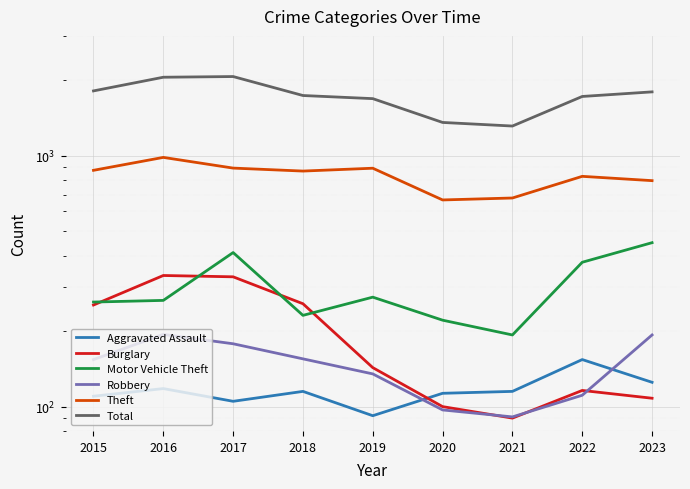

True or false: Burglary has a value of 333 at 2016.

True